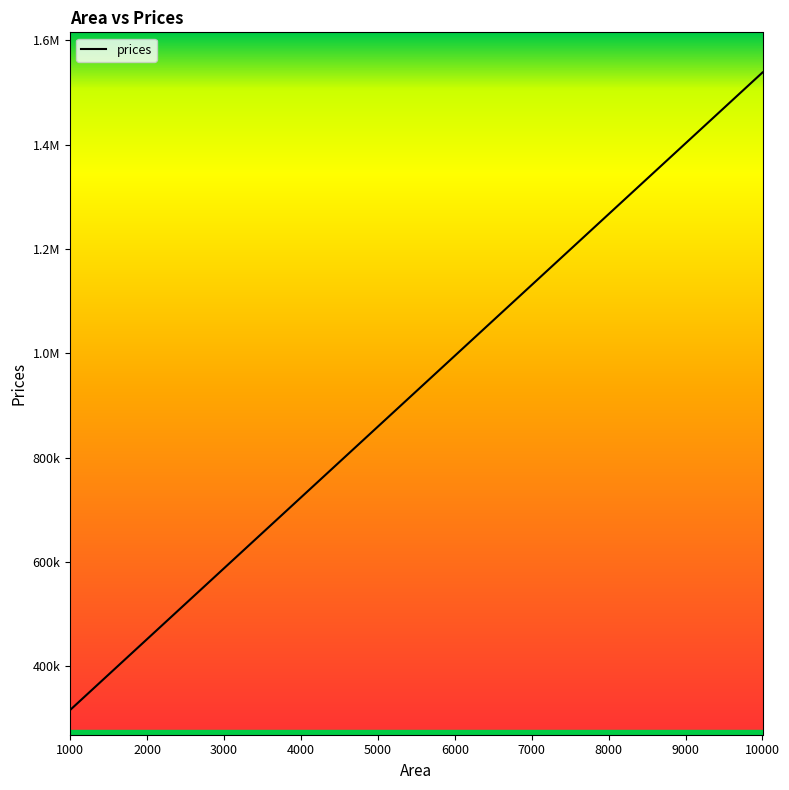

Does the chart display data point markers on the line(s)?

No